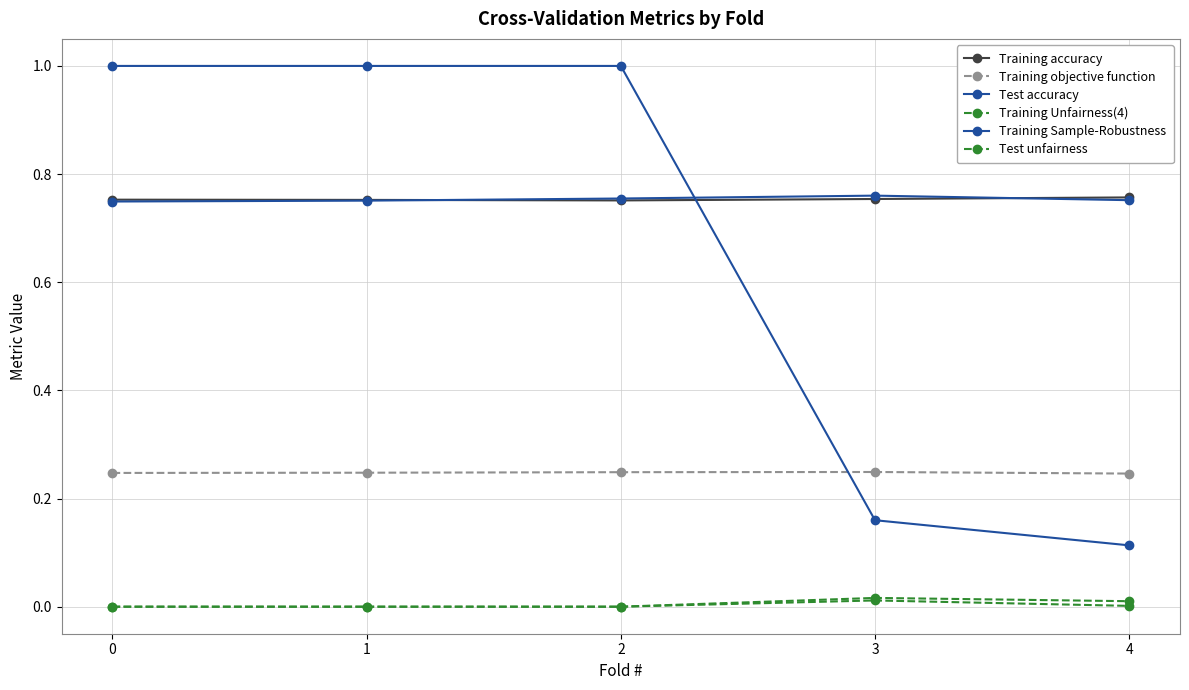

How many lines are shown in the chart?

6